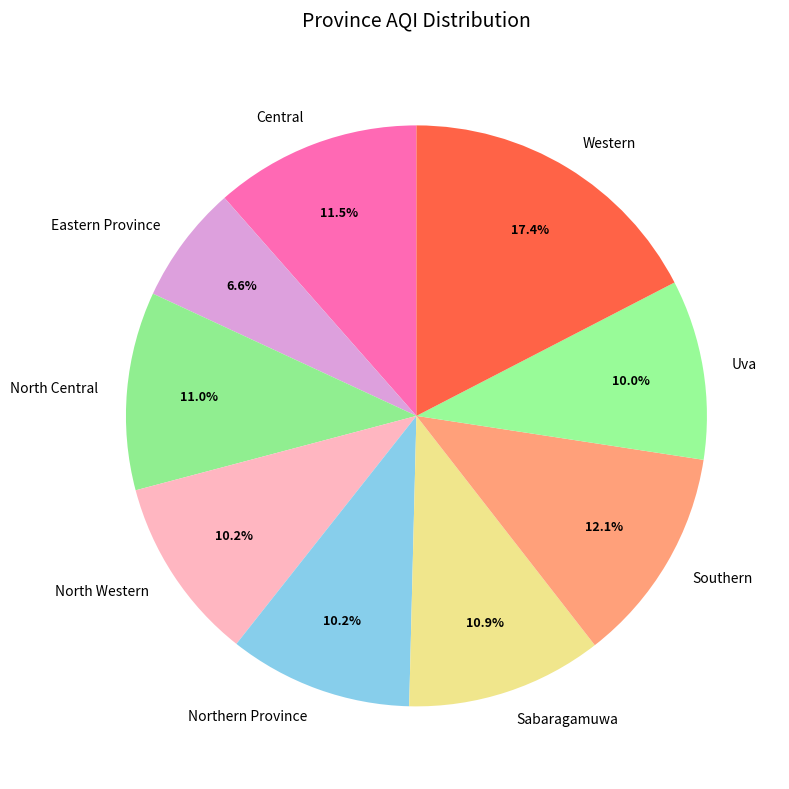

What percentage is the Uva slice, to the nearest percent?

10%